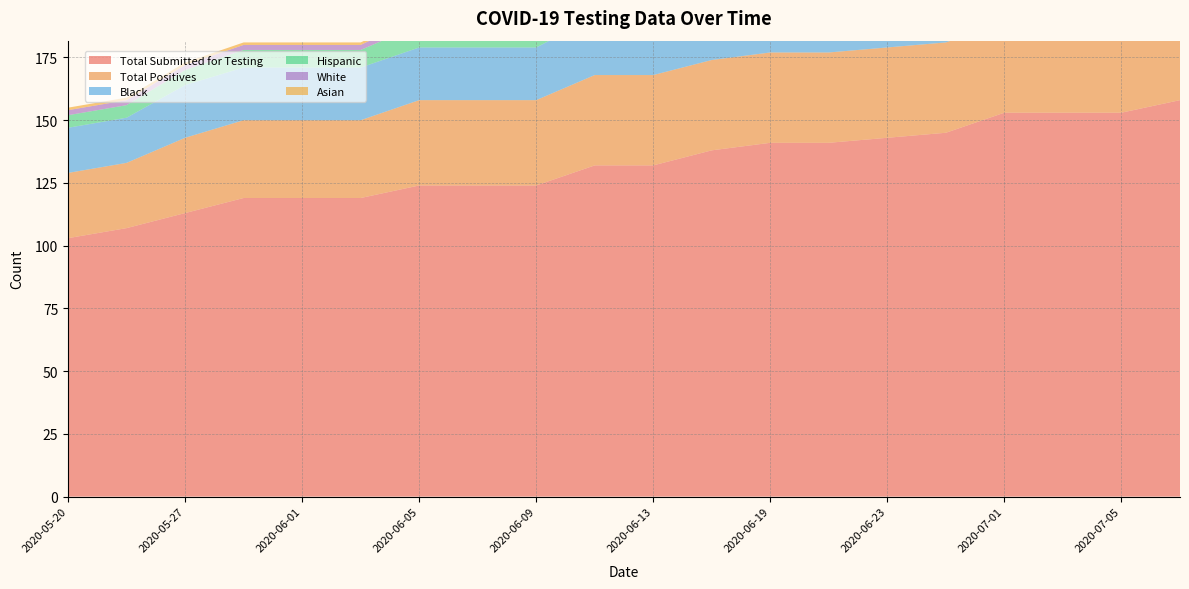

Reading left to right, transcribe all the data shown in this chart.

Total Submitted for Testing: 2020-05-20=103	2020-05-22=107	2020-05-27=113	2020-05-30=119	2020-06-01=119	2020-06-03=119	2020-06-05=124	2020-06-07=124	2020-06-09=124	2020-06-11=132	2020-06-13=132	2020-06-17=138	2020-06-19=141	2020-06-21=141	2020-06-23=143	2020-06-25=145	2020-07-01=153	2020-07-03=153	2020-07-05=153	2020-07-12=158
Total Positives: 2020-05-20=26	2020-05-22=26	2020-05-27=30	2020-05-30=31	2020-06-01=31	2020-06-03=31	2020-06-05=34	2020-06-07=34	2020-06-09=34	2020-06-11=36	2020-06-13=36	2020-06-17=36	2020-06-19=36	2020-06-21=36	2020-06-23=36	2020-06-25=36	2020-07-01=36	2020-07-03=36	2020-07-05=36	2020-07-12=36
Black: 2020-05-20=18	2020-05-22=18	2020-05-27=21	2020-05-30=21	2020-06-01=21	2020-06-03=21	2020-06-05=21	2020-06-07=21	2020-06-09=21	2020-06-11=23	2020-06-13=23	2020-06-17=23	2020-06-19=23	2020-06-21=23	2020-06-23=23	2020-06-25=23	2020-07-01=23	2020-07-03=23	2020-07-05=23	2020-07-12=23
Hispanic: 2020-05-20=5	2020-05-22=5	2020-05-27=6	2020-05-30=7	2020-06-01=7	2020-06-03=7	2020-06-05=9	2020-06-07=9	2020-06-09=9	2020-06-11=9	2020-06-13=9	2020-06-17=9	2020-06-19=9	2020-06-21=9	2020-06-23=9	2020-06-25=9	2020-07-01=9	2020-07-03=9	2020-07-05=9	2020-07-12=9
White: 2020-05-20=2	2020-05-22=2	2020-05-27=2	2020-05-30=2	2020-06-01=2	2020-06-03=2	2020-06-05=3	2020-06-07=3	2020-06-09=3	2020-06-11=3	2020-06-13=3	2020-06-17=3	2020-06-19=3	2020-06-21=3	2020-06-23=3	2020-06-25=3	2020-07-01=3	2020-07-03=3	2020-07-05=3	2020-07-12=3
Asian: 2020-05-20=1	2020-05-22=1	2020-05-27=1	2020-05-30=1	2020-06-01=1	2020-06-03=1	2020-06-05=1	2020-06-07=1	2020-06-09=1	2020-06-11=1	2020-06-13=1	2020-06-17=1	2020-06-19=1	2020-06-21=1	2020-06-23=1	2020-06-25=1	2020-07-01=1	2020-07-03=1	2020-07-05=1	2020-07-12=1